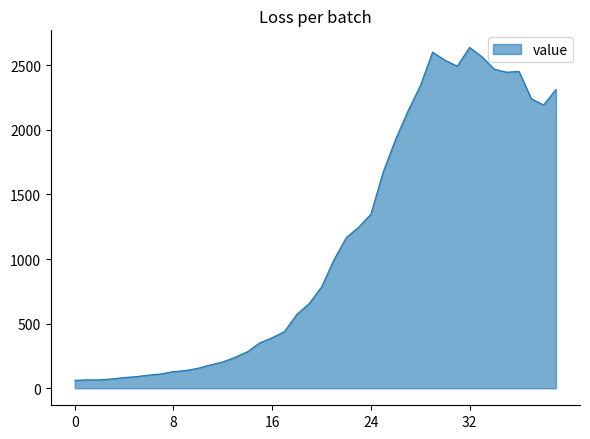

What is the minimum value shown in the chart?

61